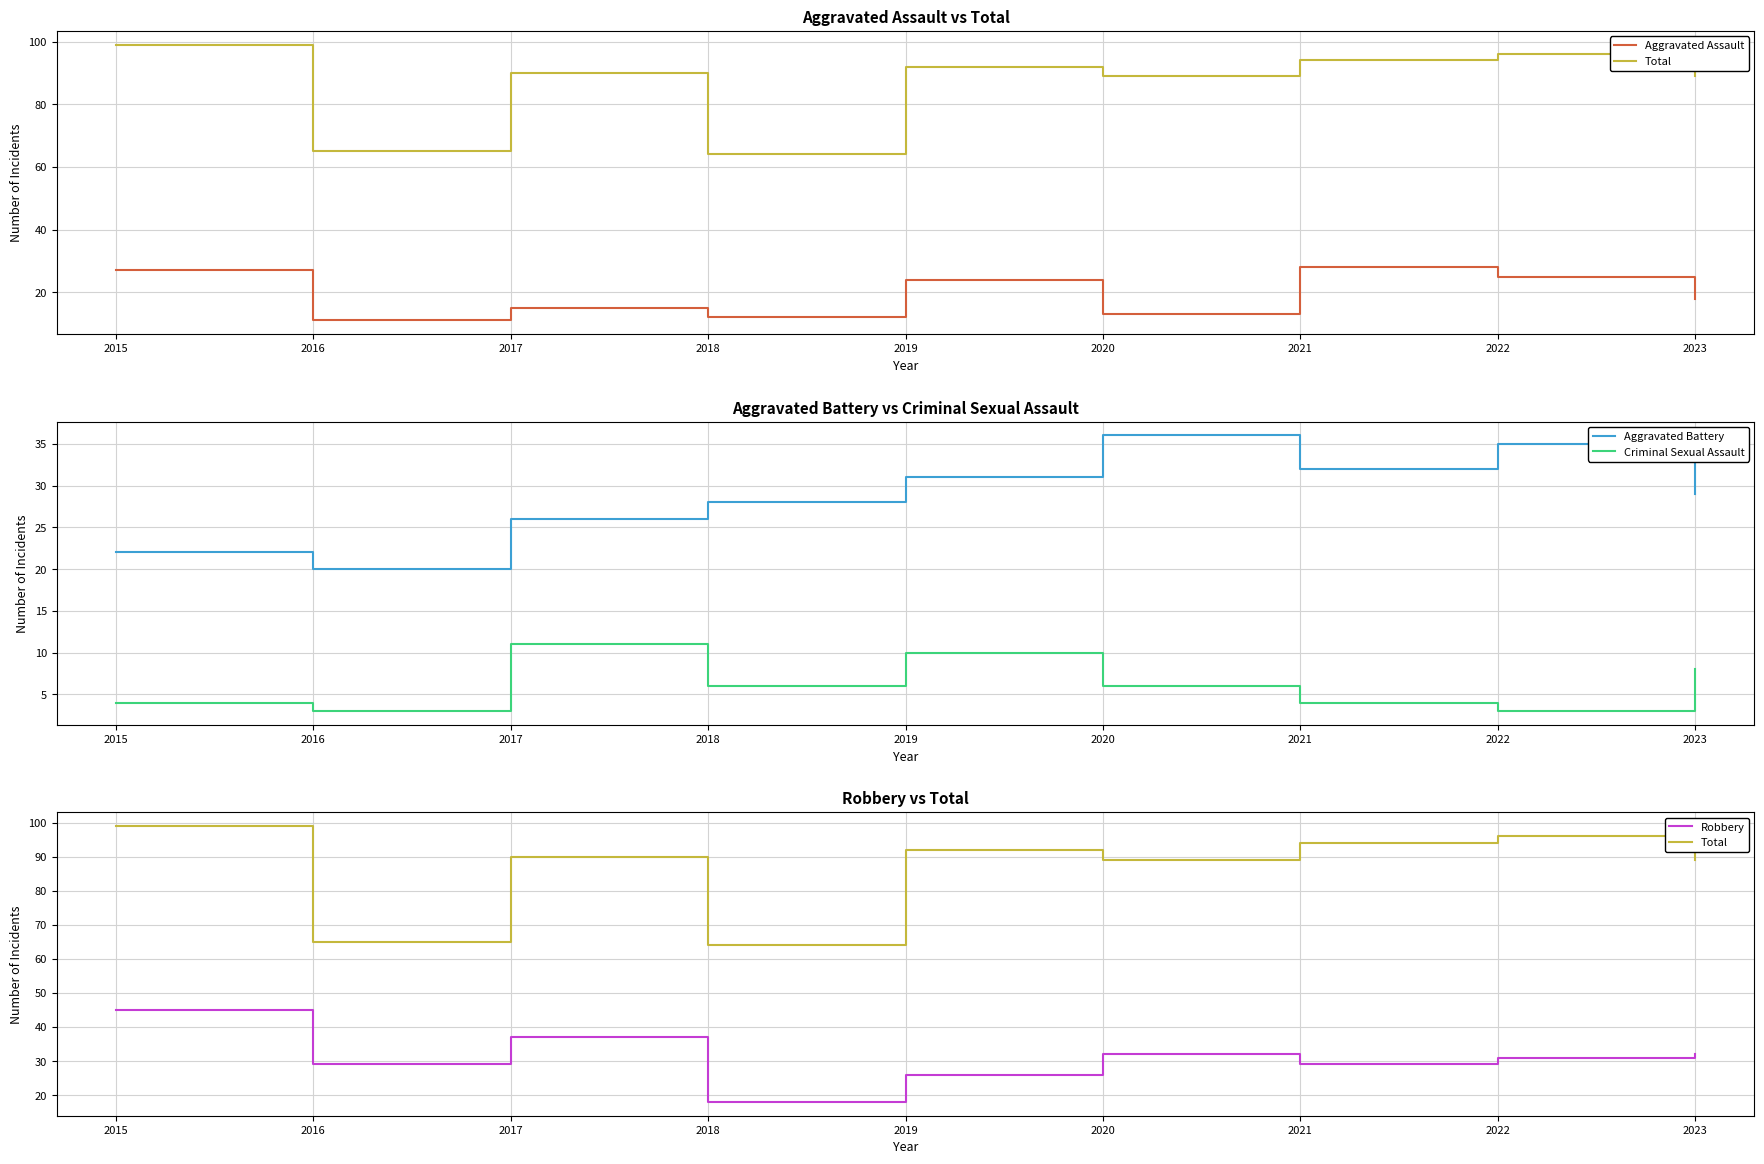

Does the chart display data point markers on the line(s)?

No